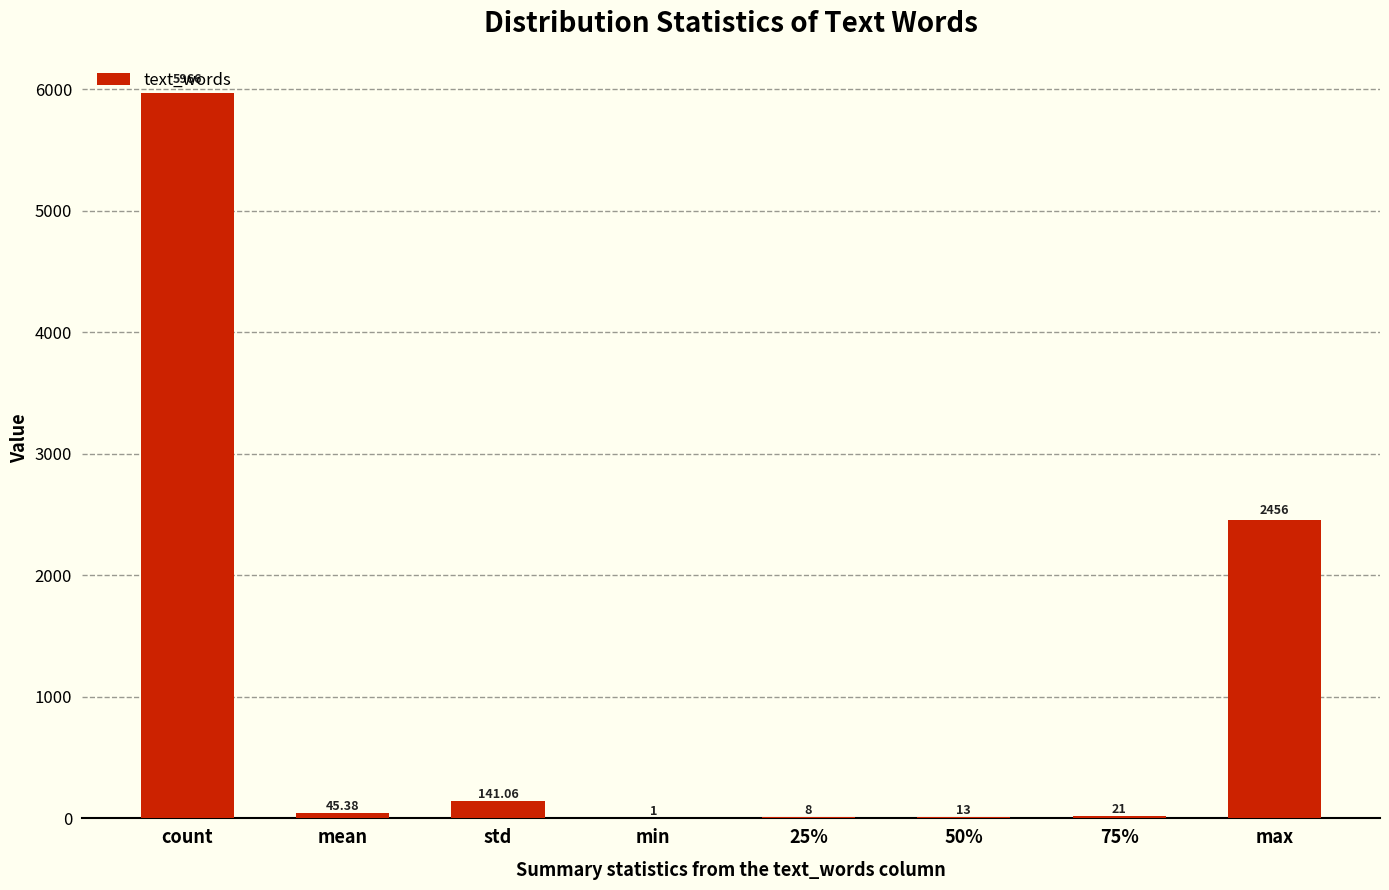

What is the change in value from 25% to 75%?

+13.0